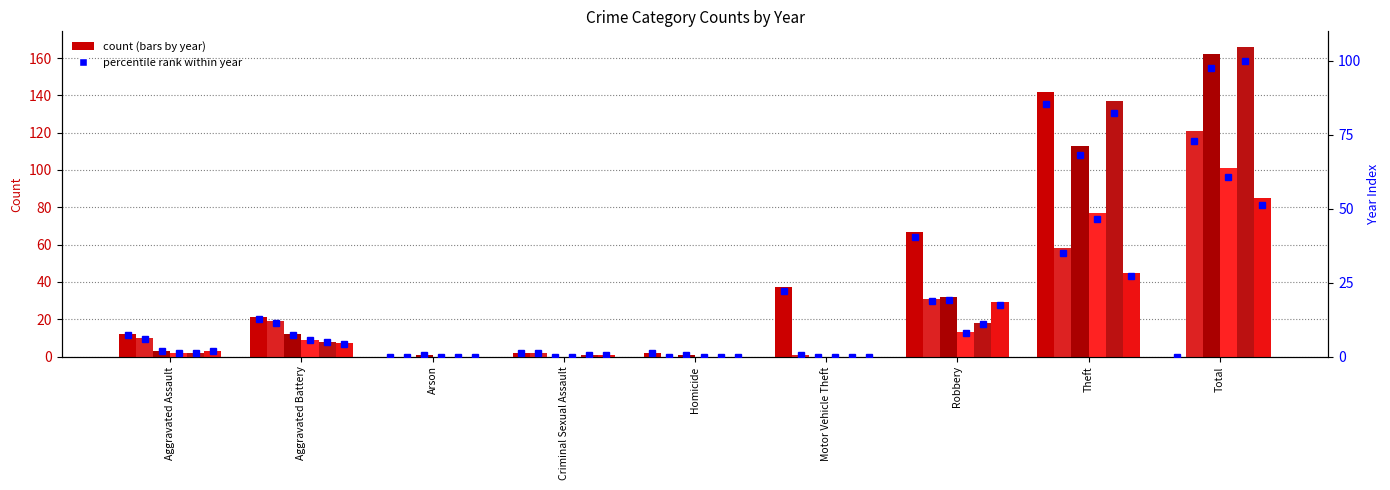

Which series has the largest total across all categories?

2016